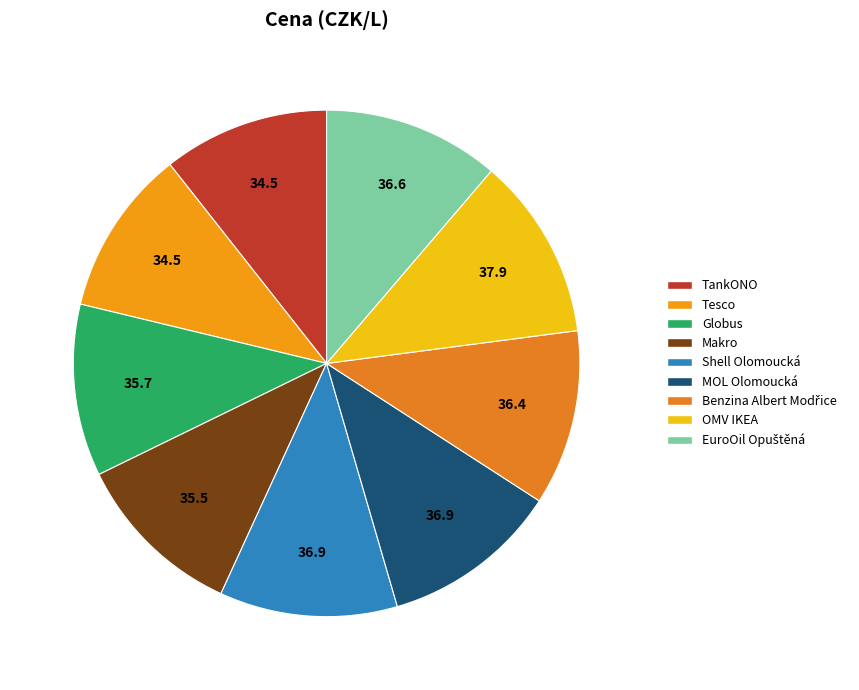

Is there any slice that represents more than half of the pie?

No